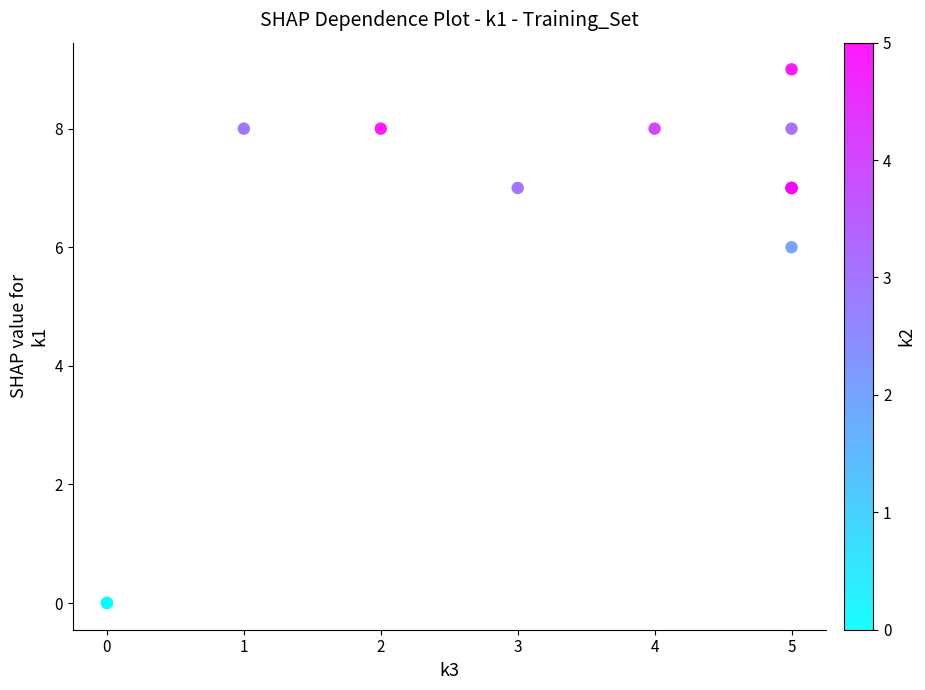

What Y value in the scatter plot is closest to 4?

6